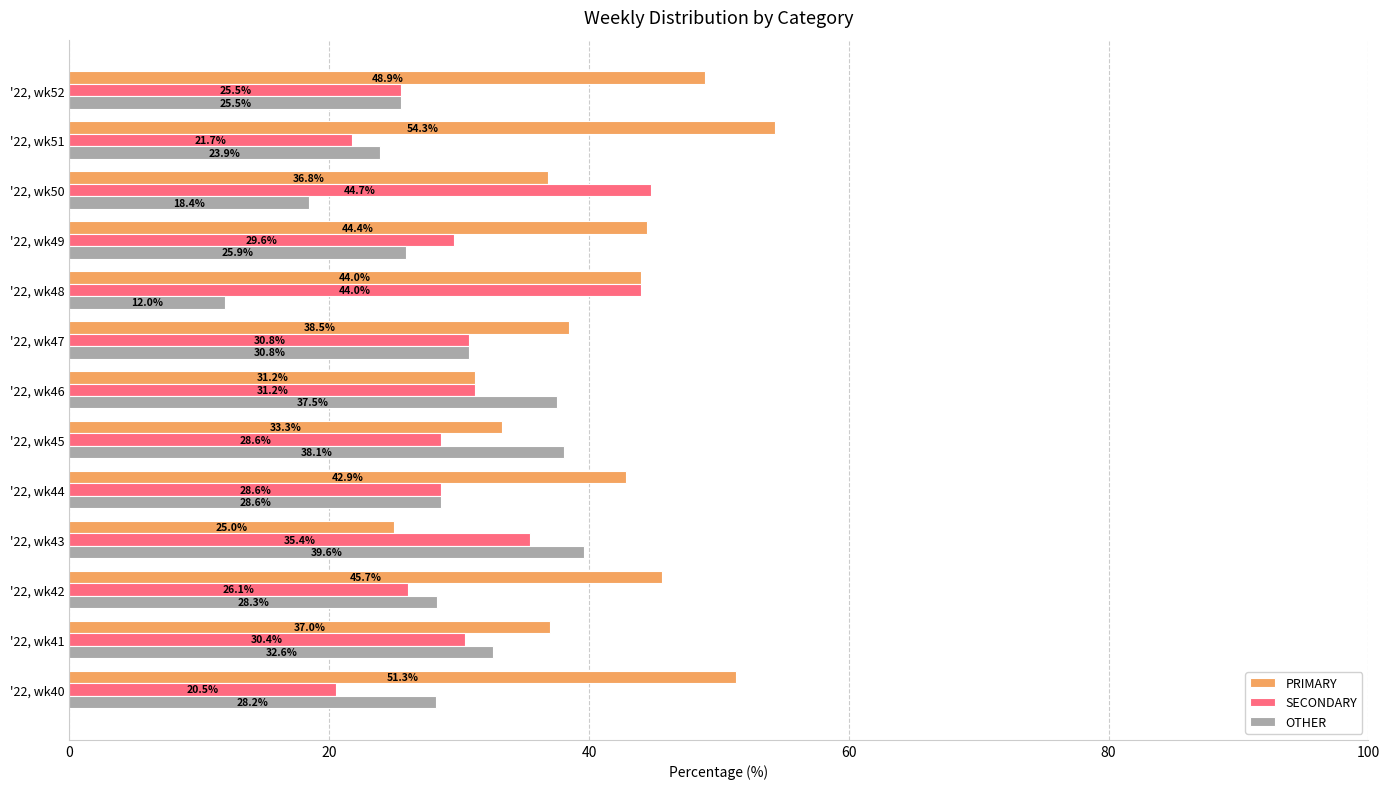

How many values in the OTHER series exceed 28?

8